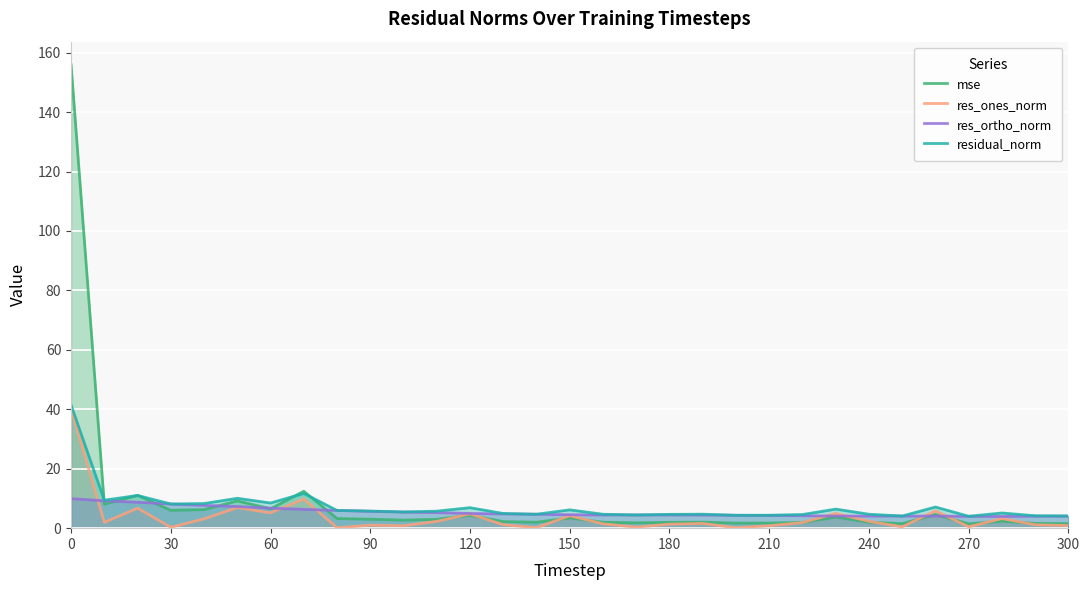

What is the maximum value for res_ortho_norm?

9.9